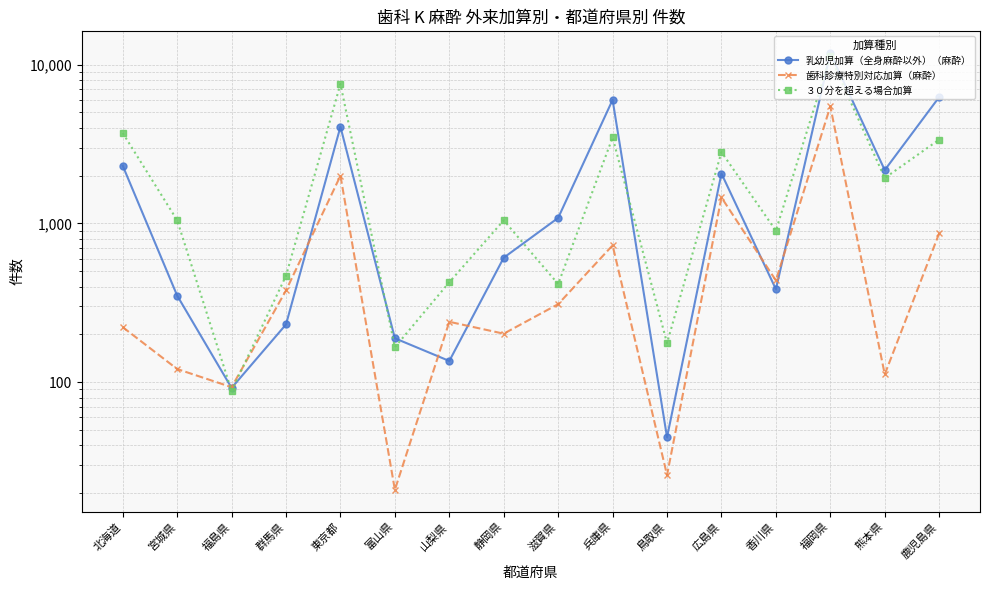

Is the value of 歯科診療特別対応加算（麻酔） at 東京都 greater than the value of ３０分を超える場合加算 at 東京都?

No